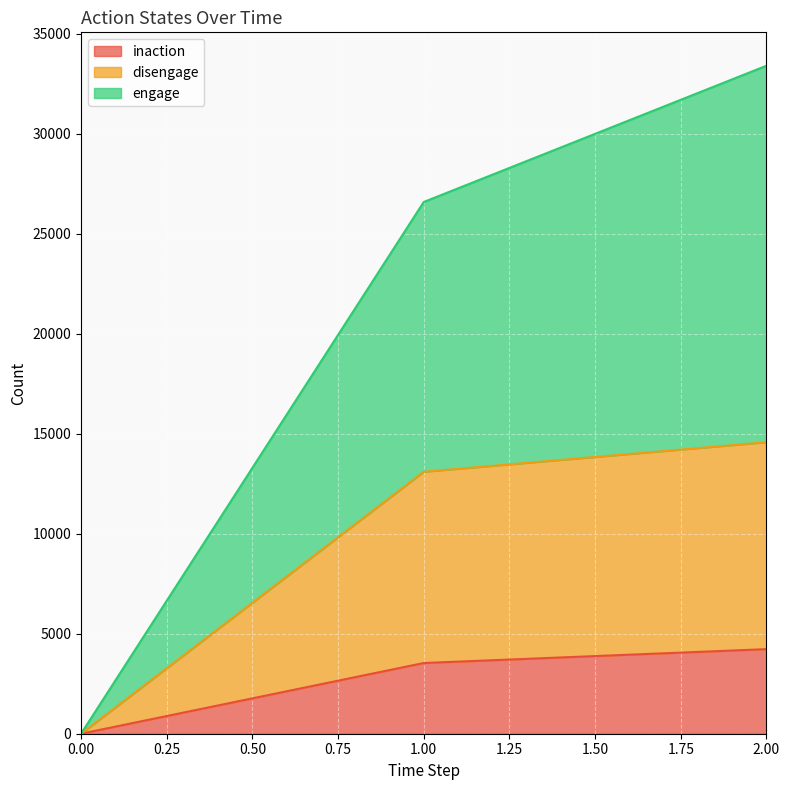

Rank the categories by inaction value from lowest to highest.

0.00, 1.00, 2.00